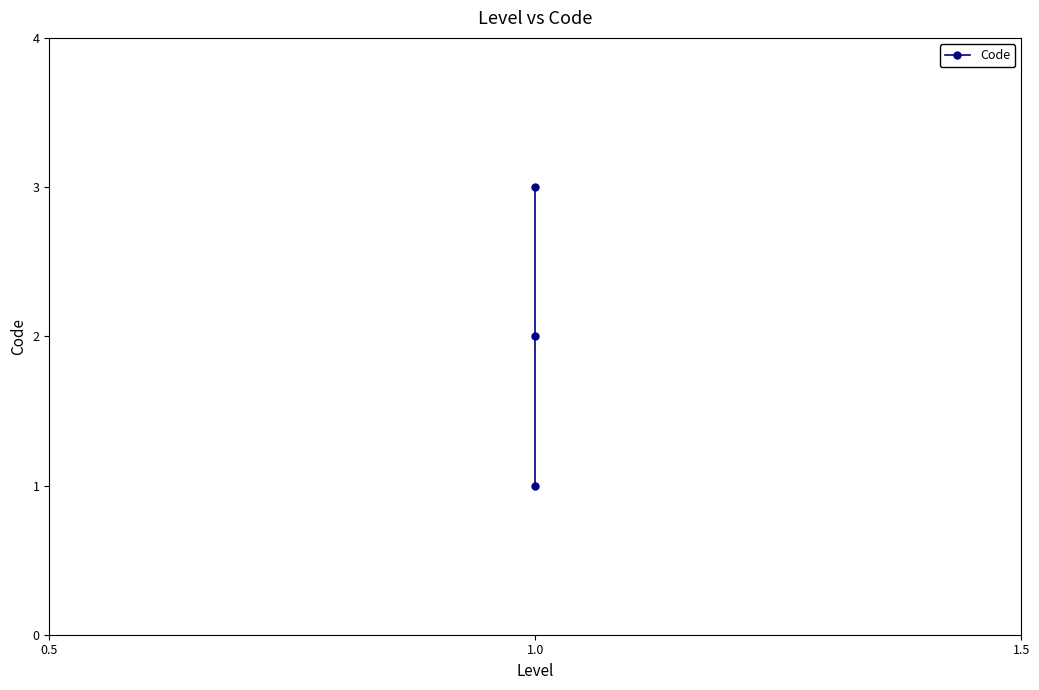

Which label corresponds to the largest value in the chart?

1.0